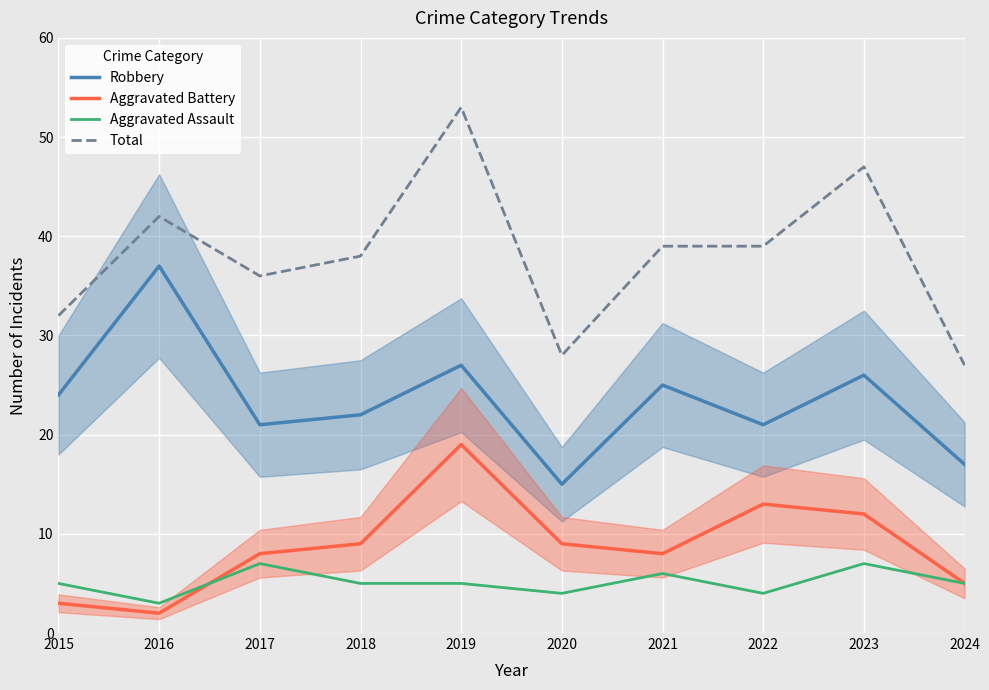

What are all the series names shown in the legend?

Robbery, Aggravated Battery, Aggravated Assault, Total